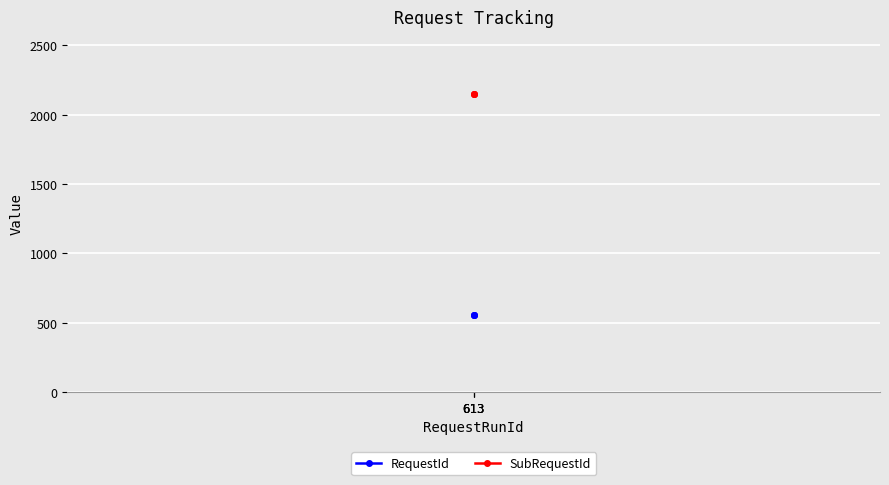

What is the value of the SubRequestId point at the 2nd from the left?

2150